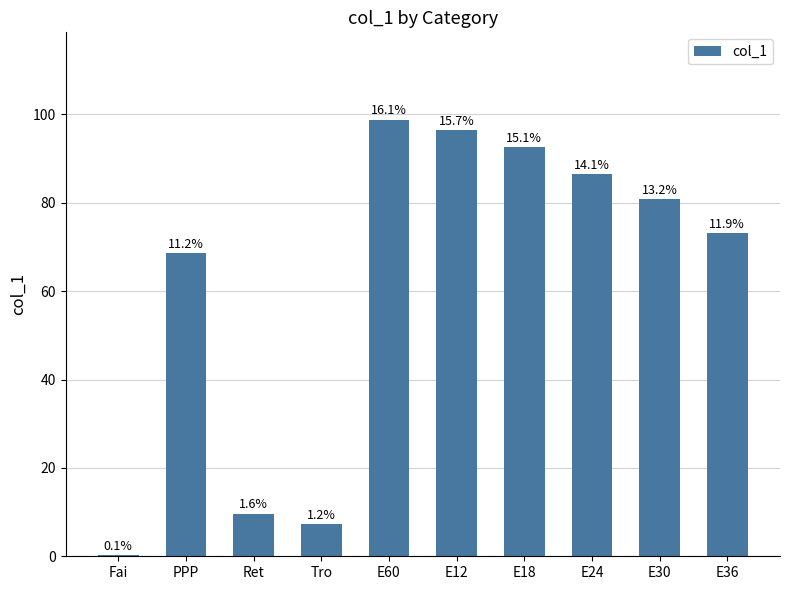

Are the bars horizontal?

No